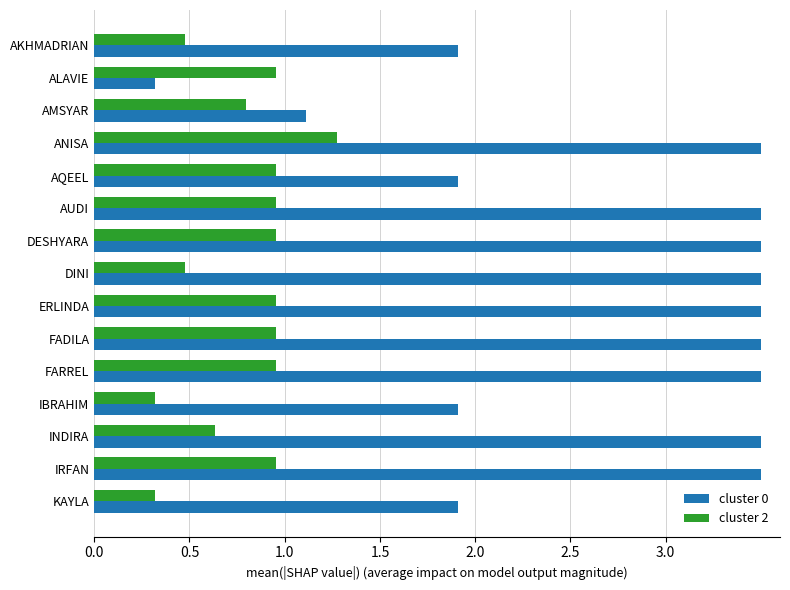

Which series has the largest total across all categories?

cluster 0